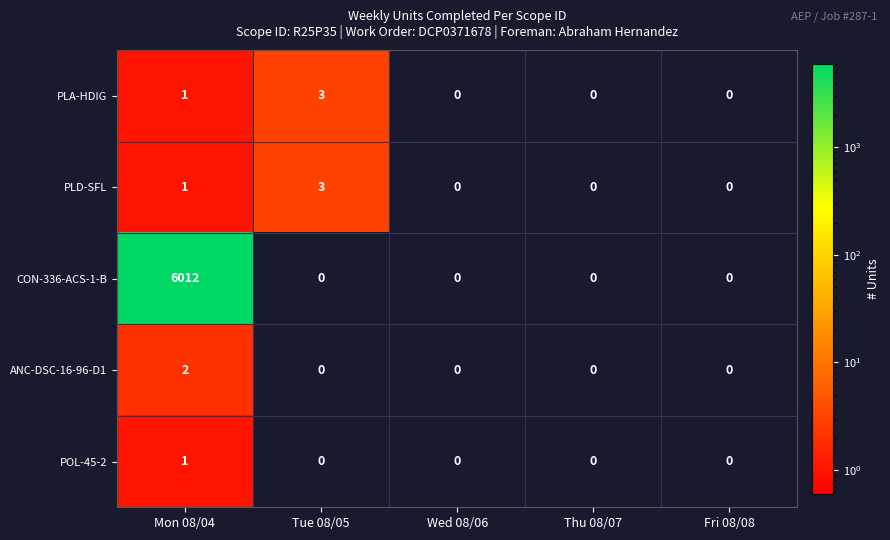

At how many categories does at least one series exceed 116?

1